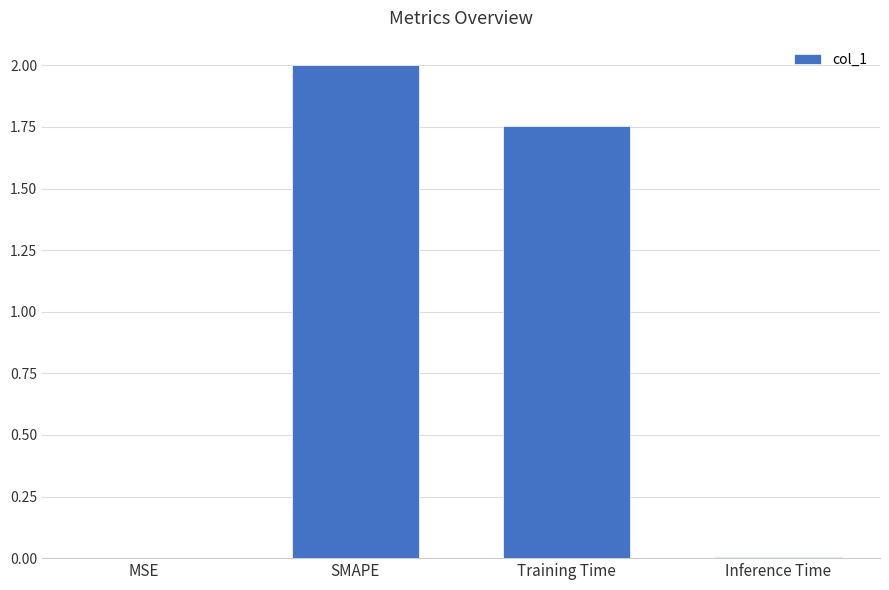

At which label does the data first exceed 1?

SMAPE